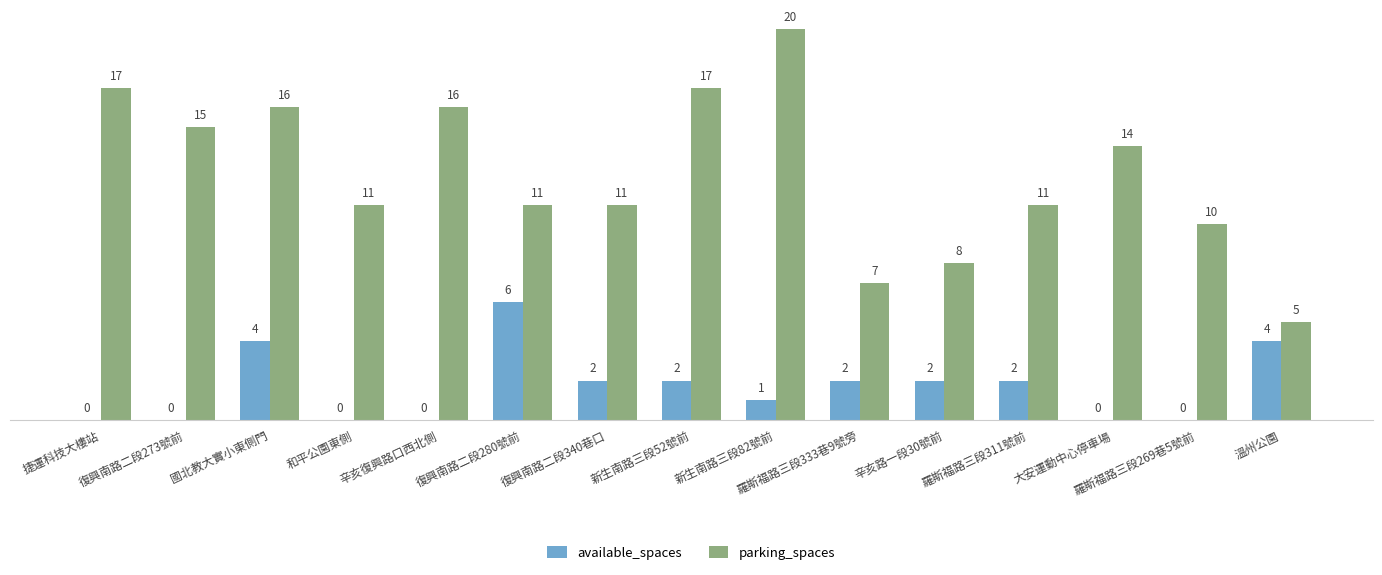

What is the greatest value displayed?

20